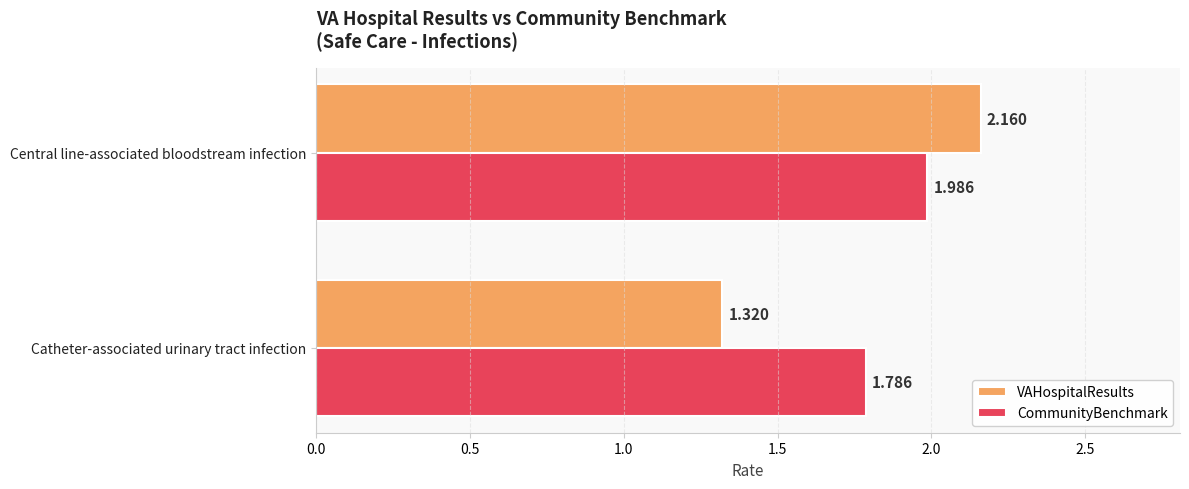

Which series changed the most between Catheter-associated urinary tract infection and Central line-associated bloodstream infection?

VAHospitalResults